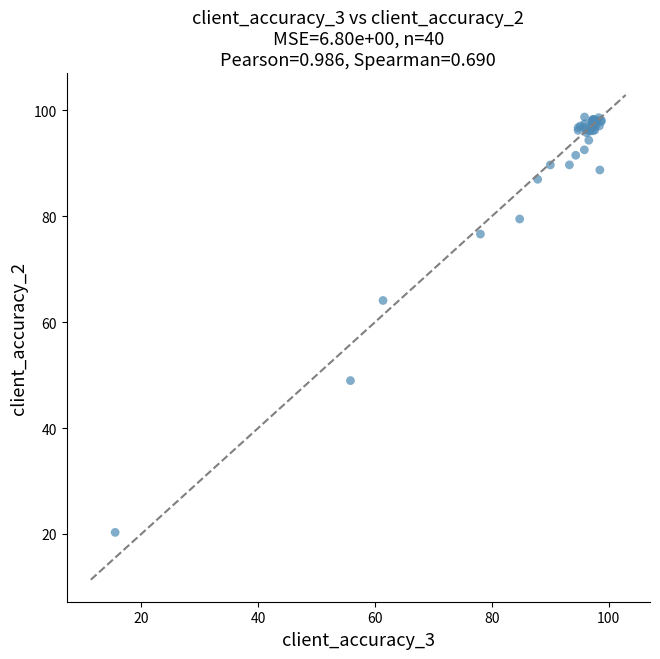

What Y value in the scatter plot is closest to 59?

64.1